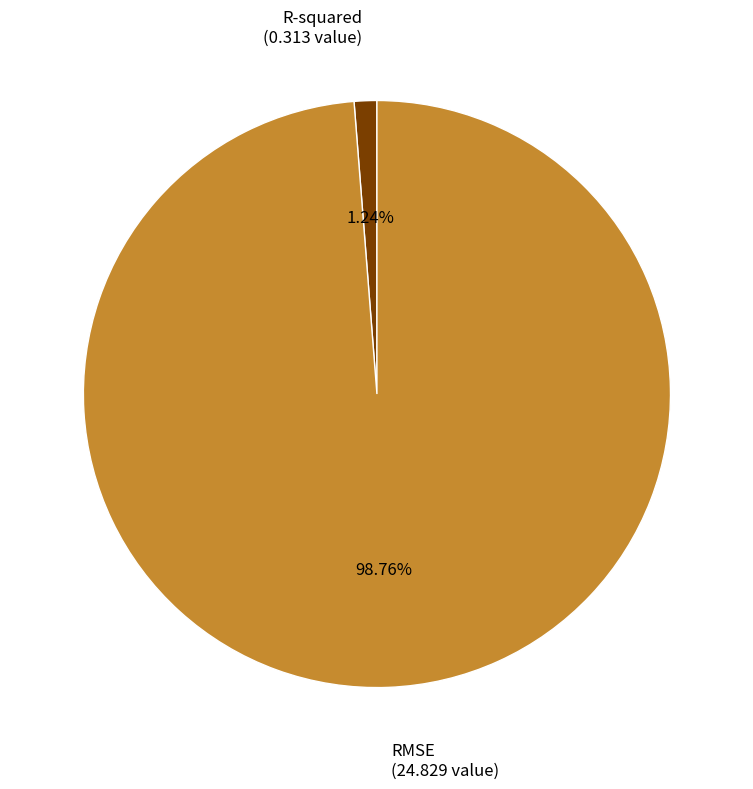

To the nearest percent, what is the difference between the largest and smallest slice percentages?

98%